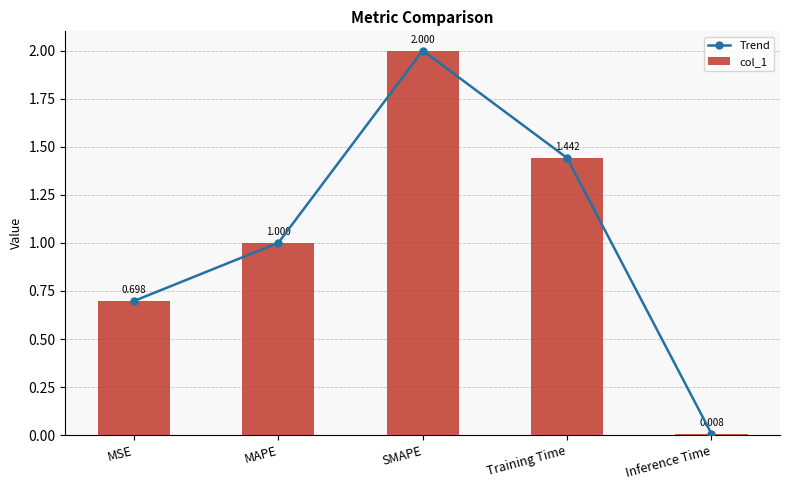

What position from the left is Inference Time?

5